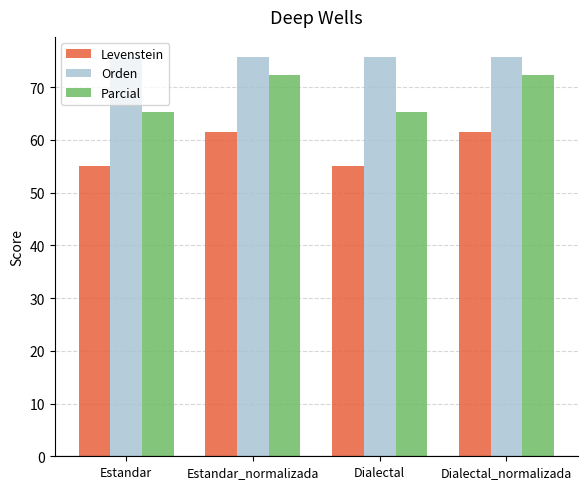

What value does the Parcial series have at Dialectal?

65.3